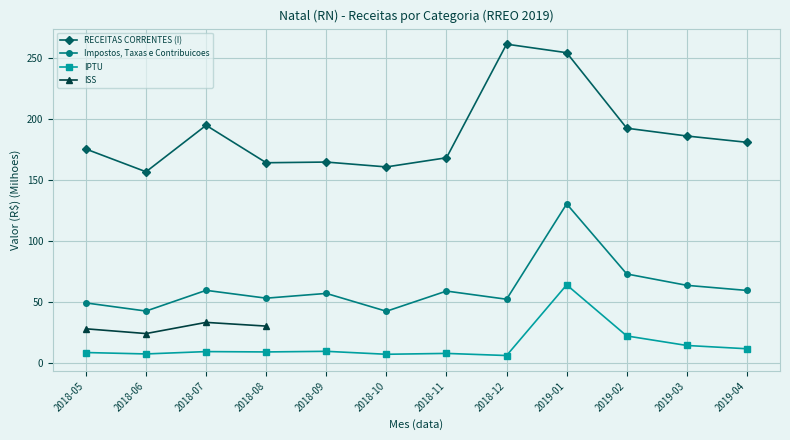

How many interior local valleys does the IPTU series have?

4